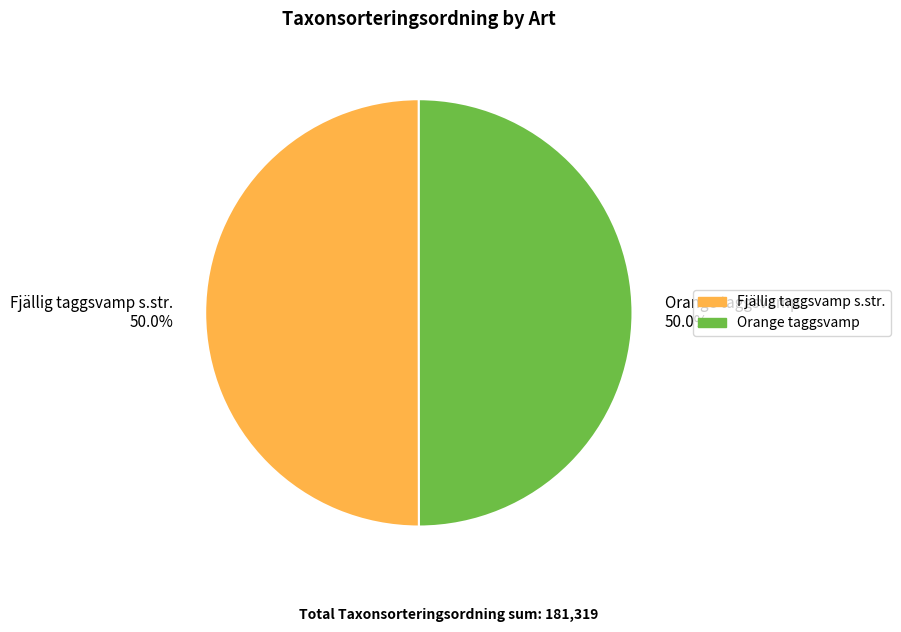

Is the sum of Fjällig taggsvamp s.str. 50.0% and Orange taggsvamp 50.0% greater than half?

Yes